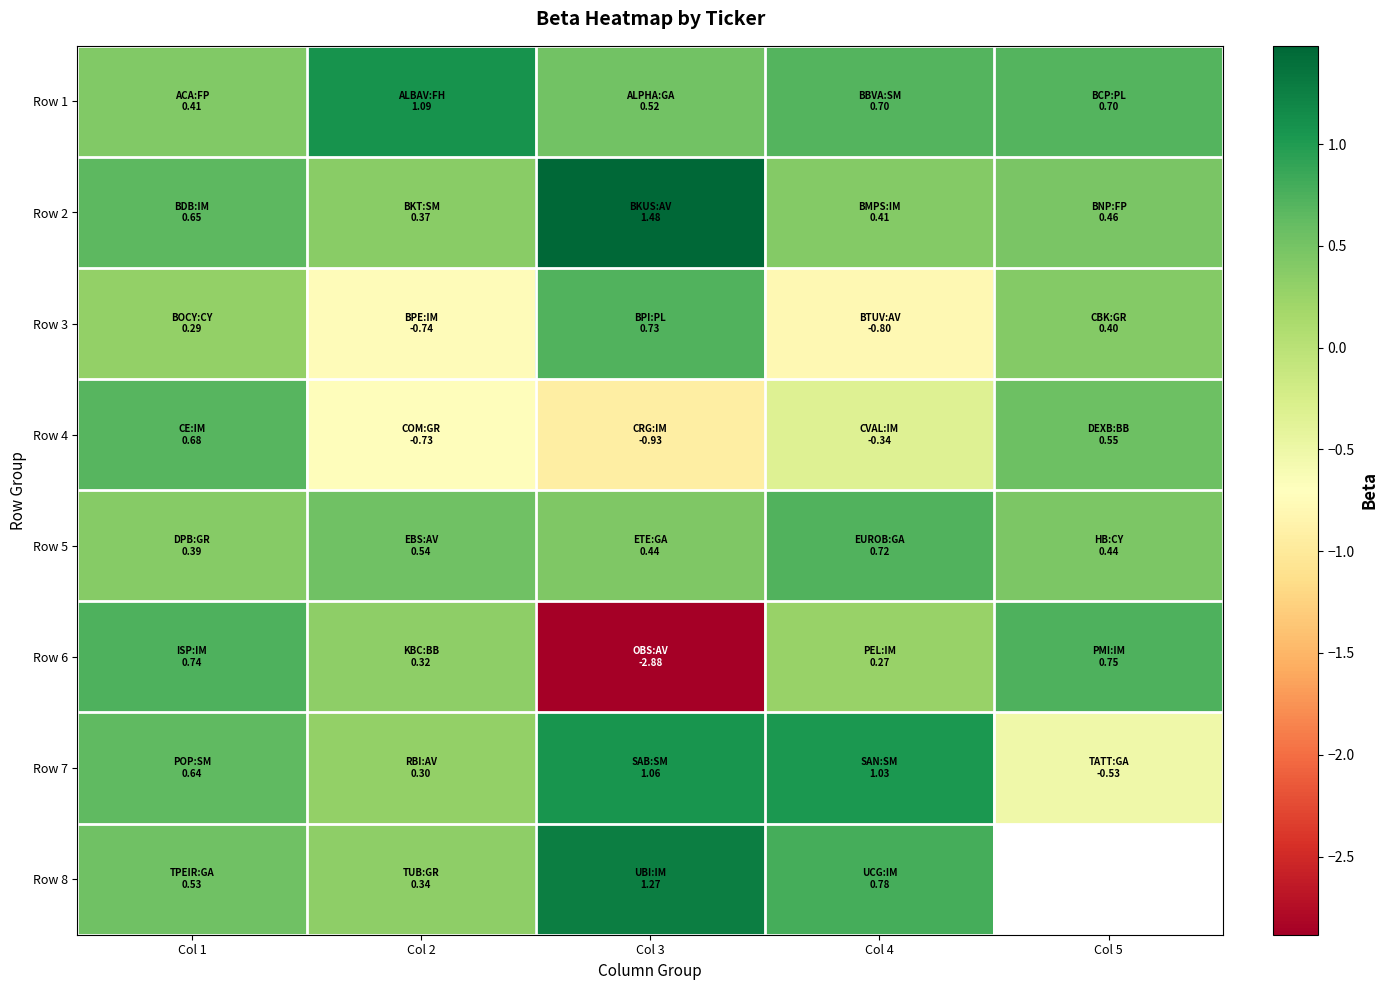

What is the highest value of the Row 1 series?

1.1